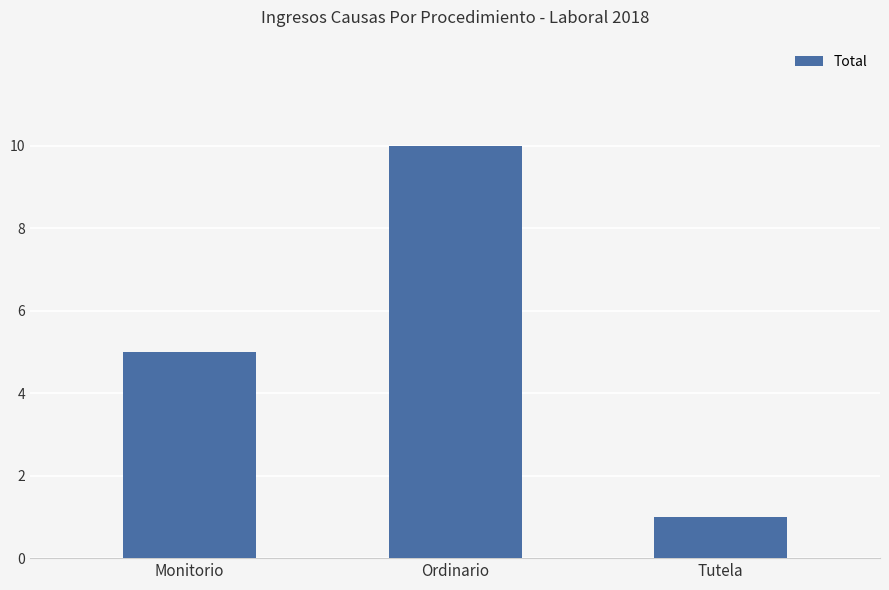

What is the approximate value at Tutela?

1